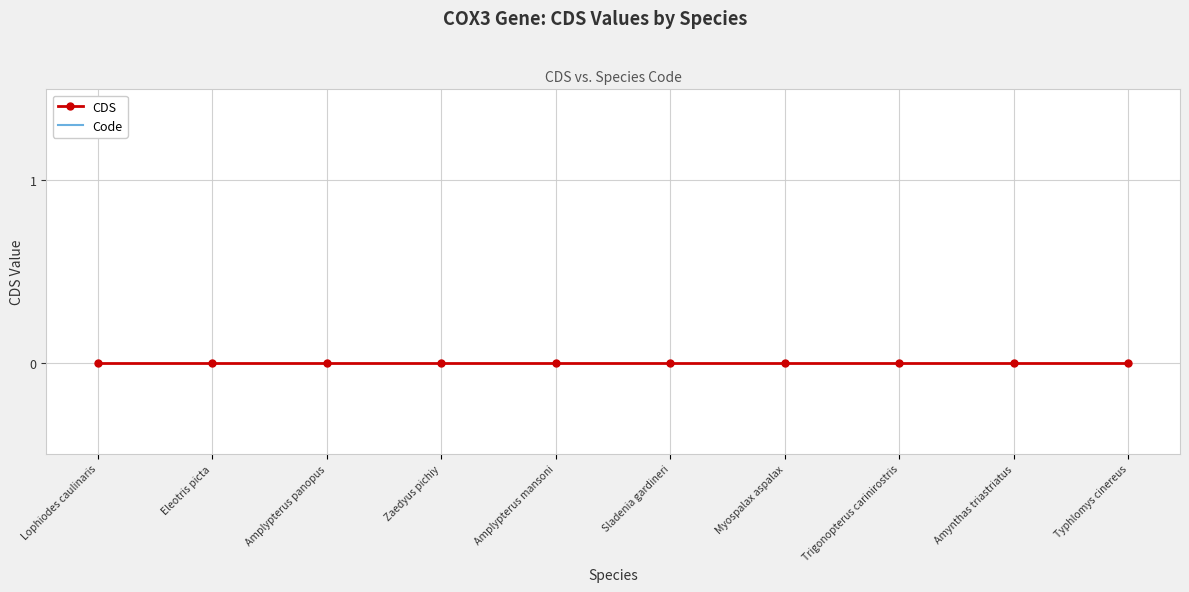

Reading left to right, transcribe all the data shown in this chart.

CDS: Lophiodes caulinaris=0	Eleotris picta=0	Amplypterus panopus=0	Zaedyus pichiy=0	Amplypterus mansoni=0	Sladenia gardineri=0	Myospalax aspalax=0	Trigonopterus carinirostris=0	Amynthas triastriatus=0	Typhlomys cinereus=0
Code: Lophiodes caulinaris=2	Eleotris picta=2	Amplypterus panopus=5	Zaedyus pichiy=2	Amplypterus mansoni=5	Sladenia gardineri=2	Myospalax aspalax=2	Trigonopterus carinirostris=5	Amynthas triastriatus=5	Typhlomys cinereus=2